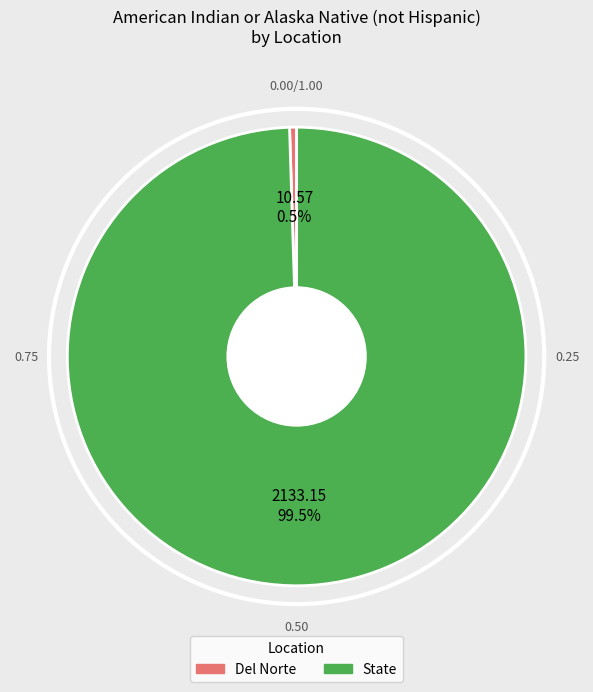

Rank the categories by value from lowest to highest.

Del Norte, State